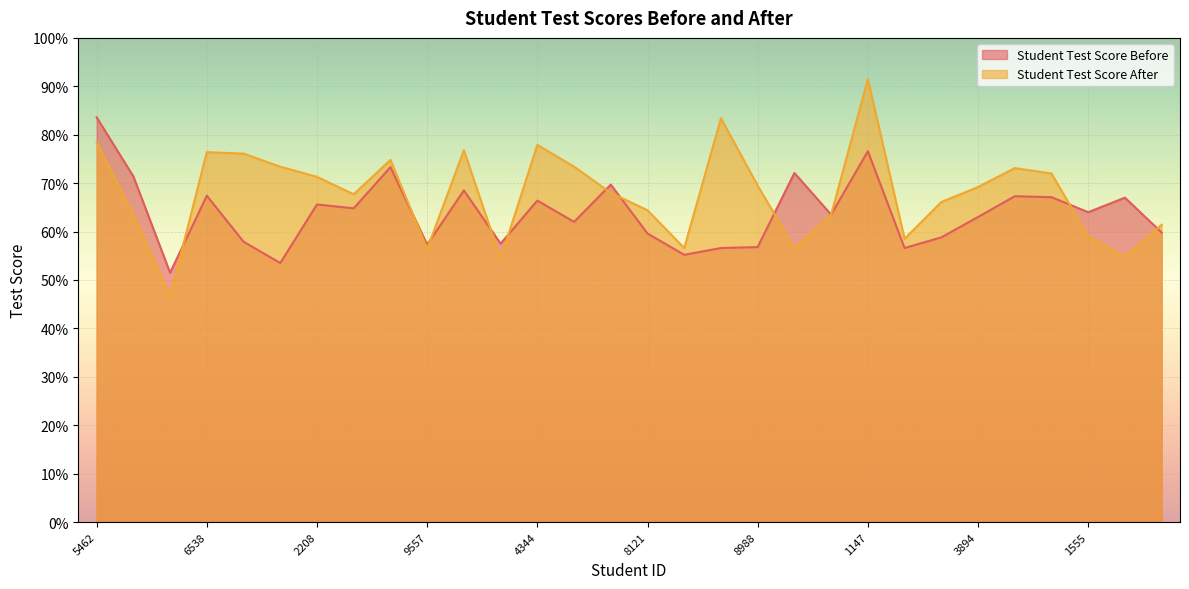

Which series ends up on top after the final intersection of Student Test Score Before and Student Test Score After?

Student Test Score After